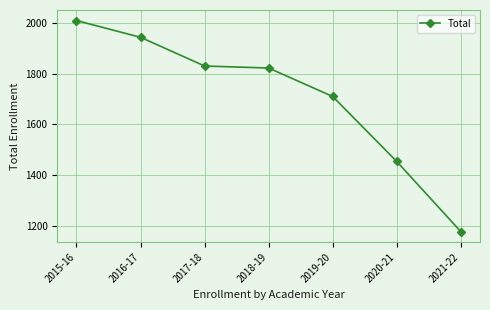

List the labels in order of value, largest first.

2015-16, 2016-17, 2017-18, 2018-19, 2019-20, 2020-21, 2021-22